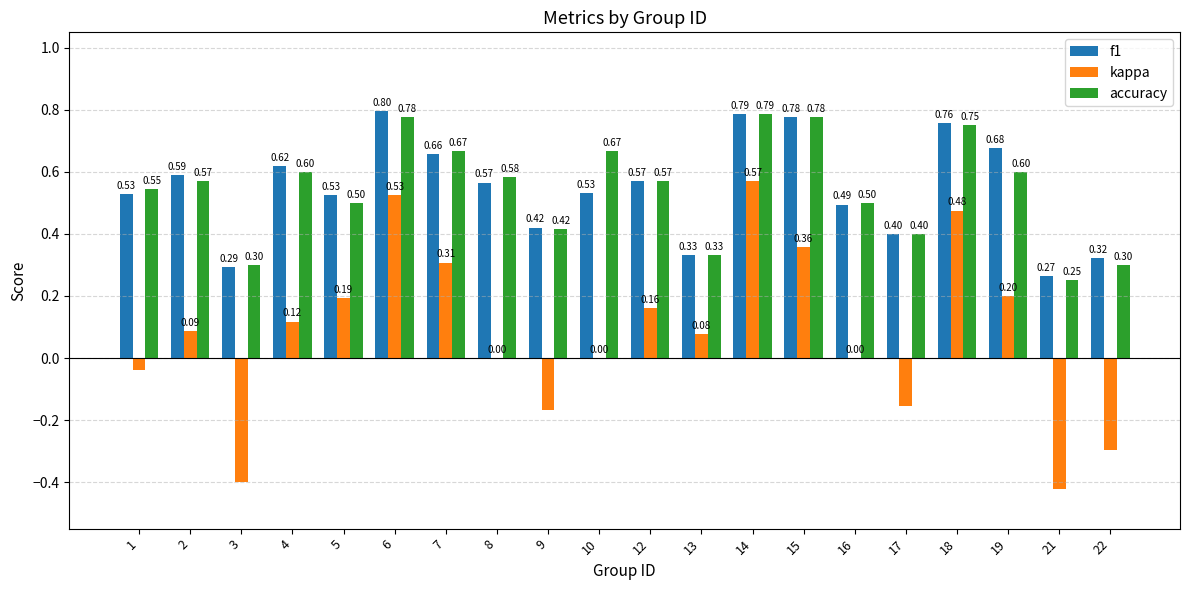

What is the sum of the f1 values at 22 and 2?

0.9